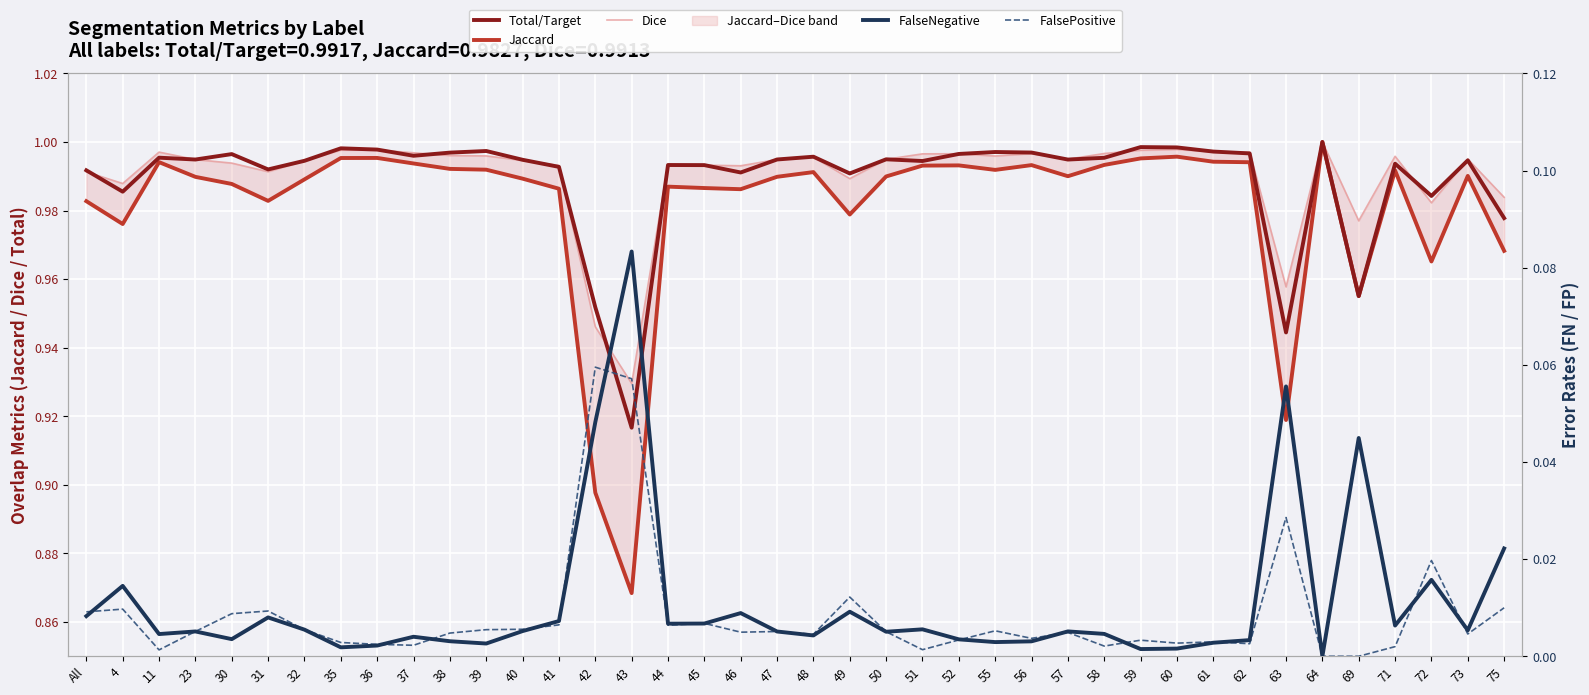

Is this an area chart (filled region under the line)?

No